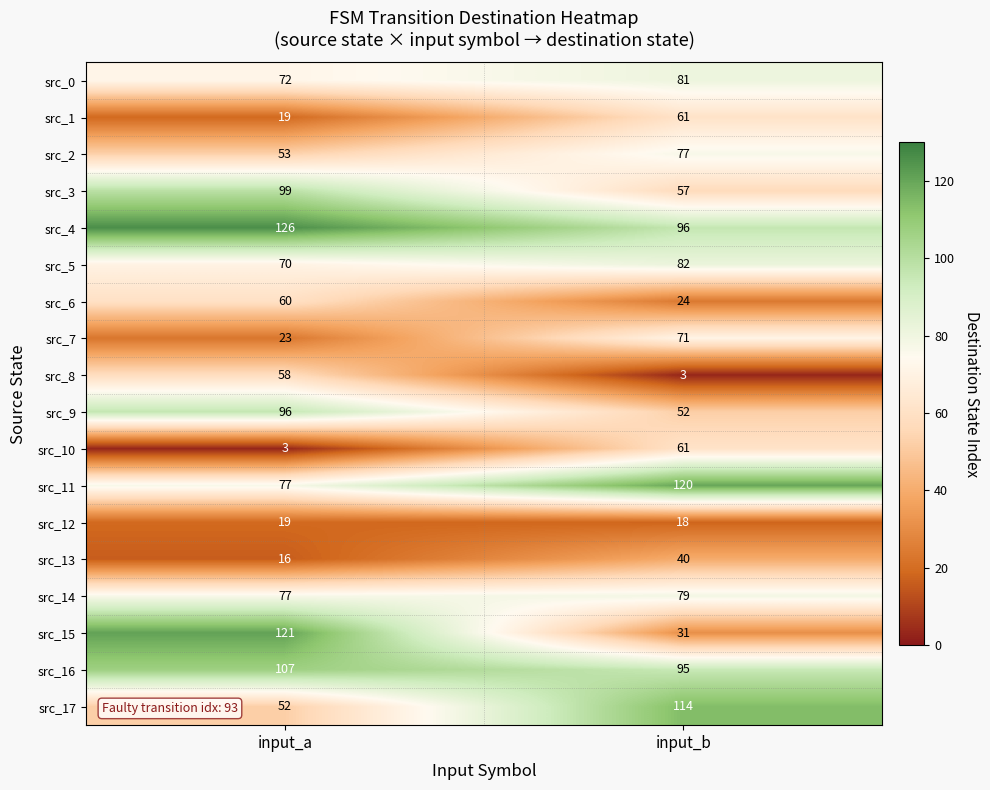

What is the minimum value shown in the chart?

3